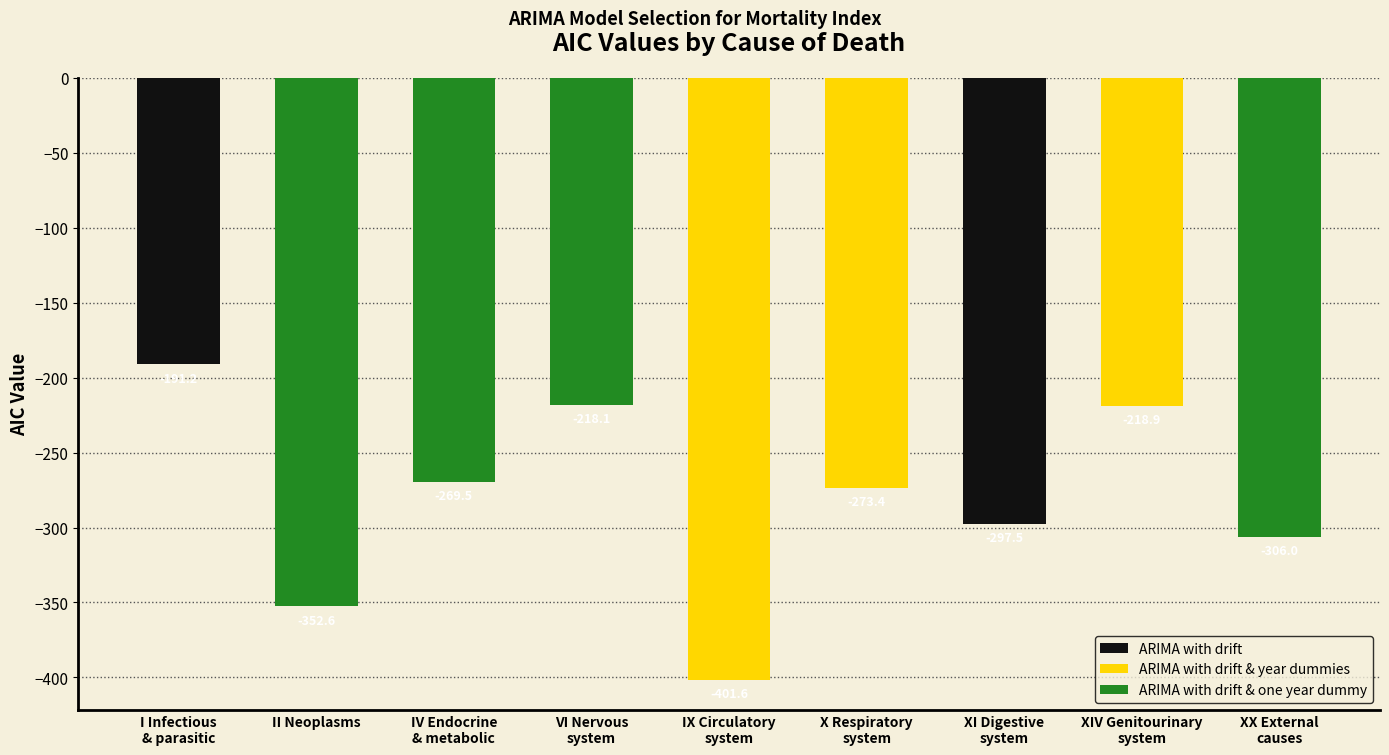

At which category does the chart reach its minimum across all series?

IX Circulatory
system